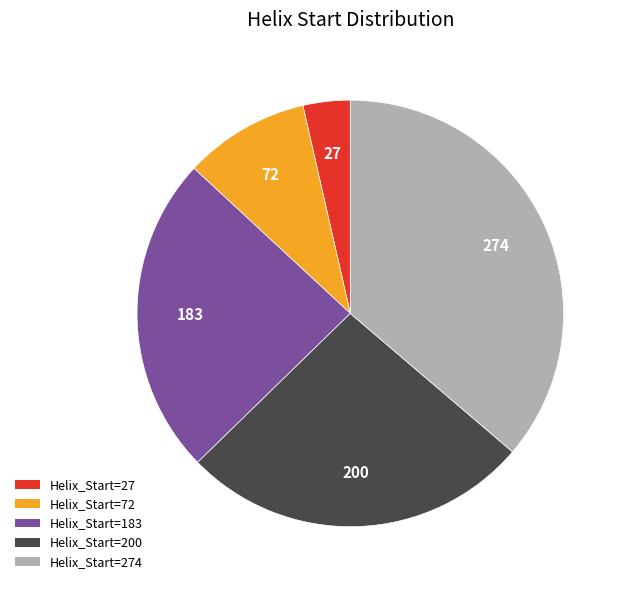

Is there a majority slice in this chart?

No